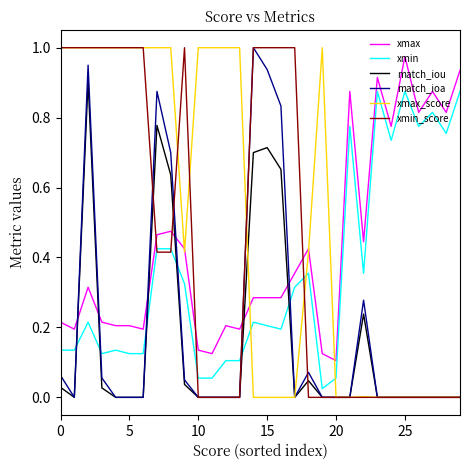

True or false: xmin_score and match_iou cross at least once.

True